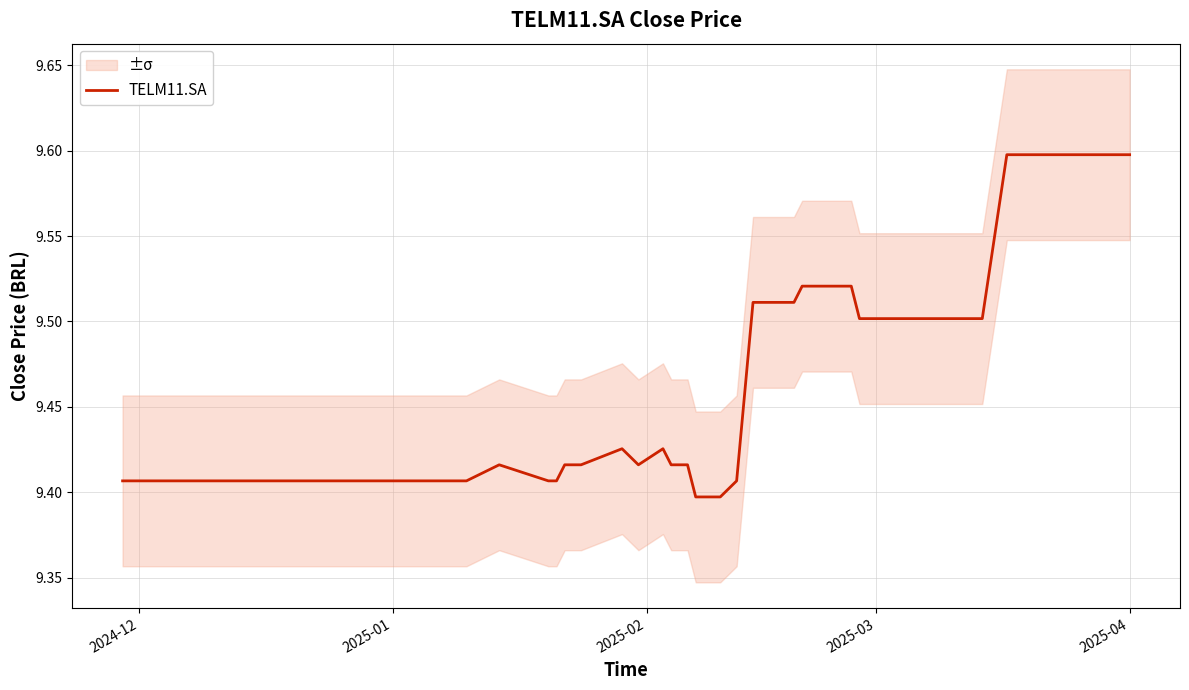

Does the chart have visible grid lines?

Yes